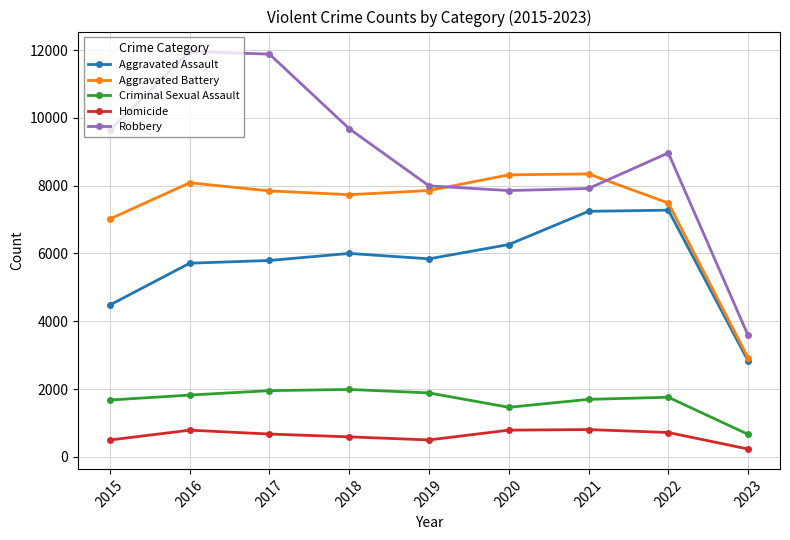

Which series has the largest range (max minus min)?

Robbery